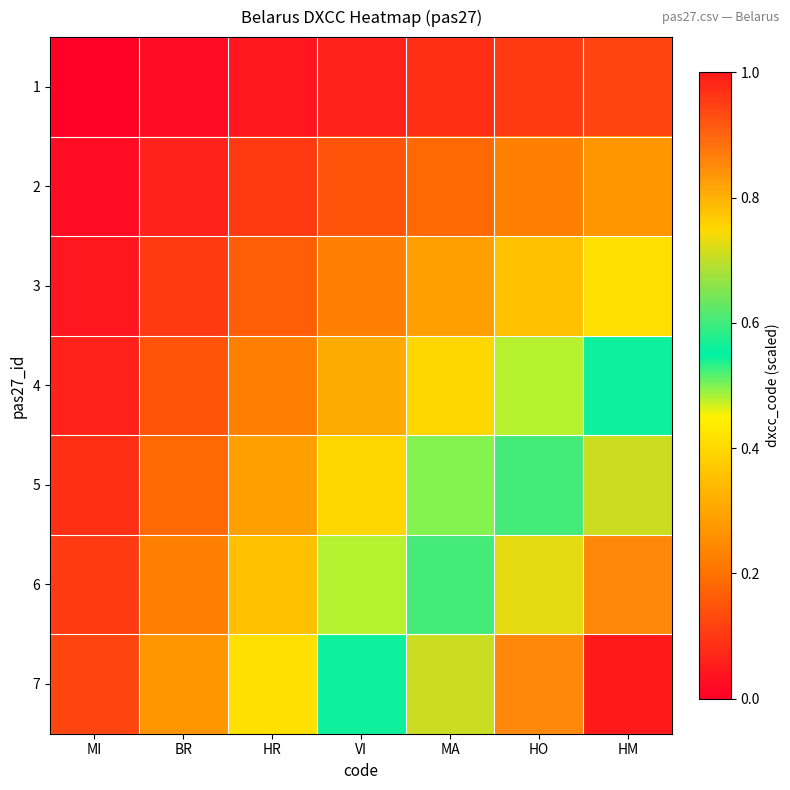

Between BR and MA, which series saw the biggest shift?

7